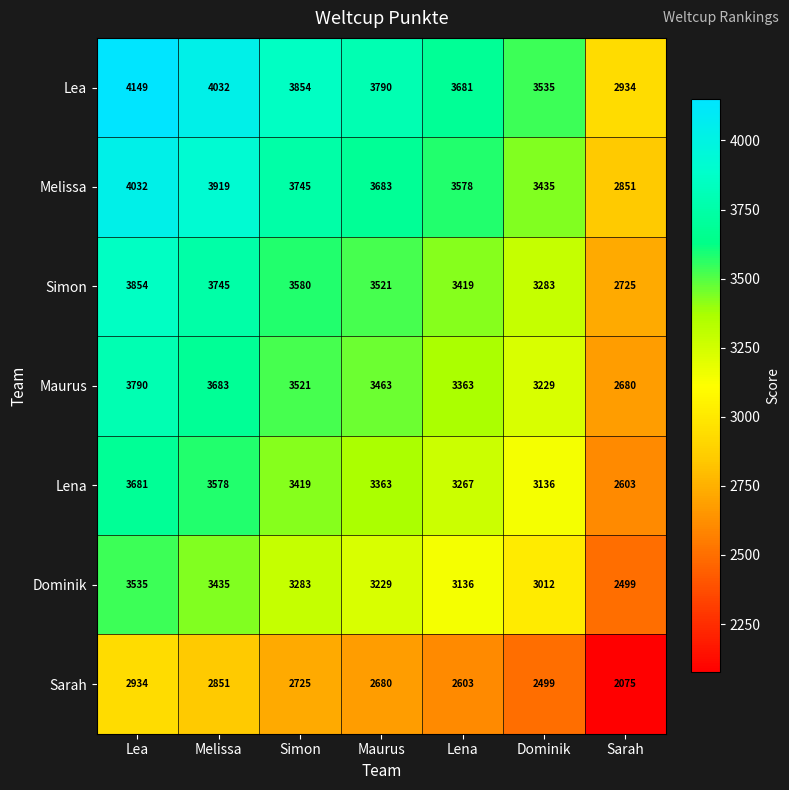

Which series has the largest range (max minus min)?

Lea